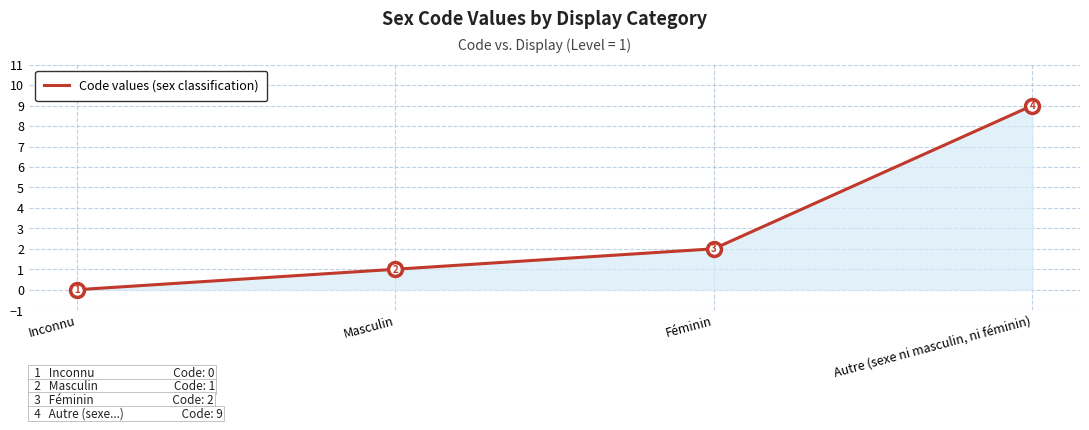

Where is the data nearest to the value 4?

Féminin